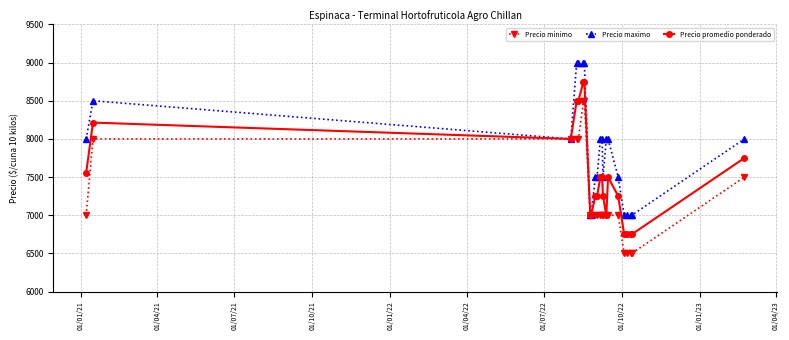

What is the greatest value displayed?

9000